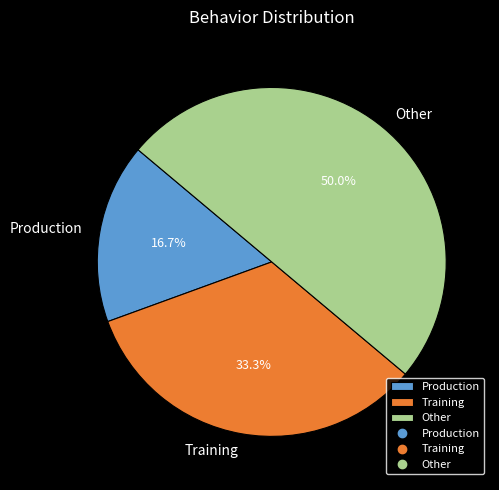

To the nearest percent, what portion does Production represent?

17%